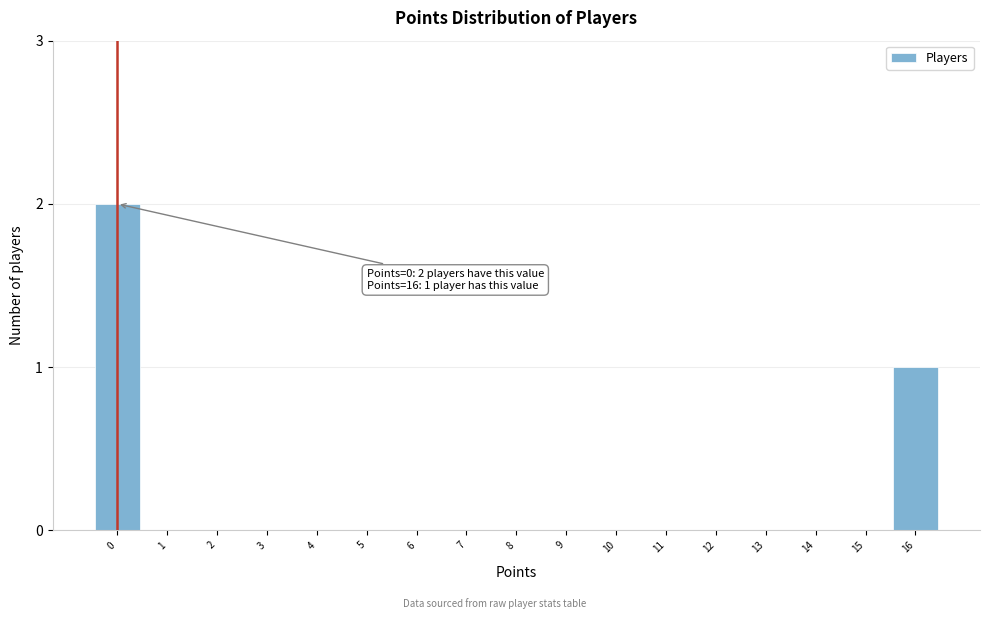

Reading left to right, what are all the values shown in this chart?

0=2	1=0	2=0	3=0	4=0	5=0	6=0	7=0	8=0	9=0	10=0	11=0	12=0	13=0	14=0	15=0	16=1